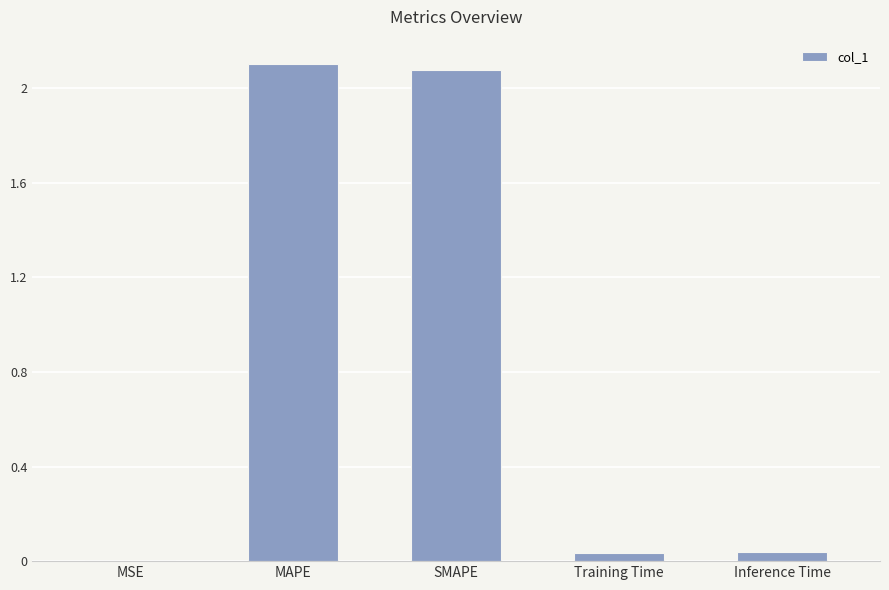

Are the bars horizontal?

No